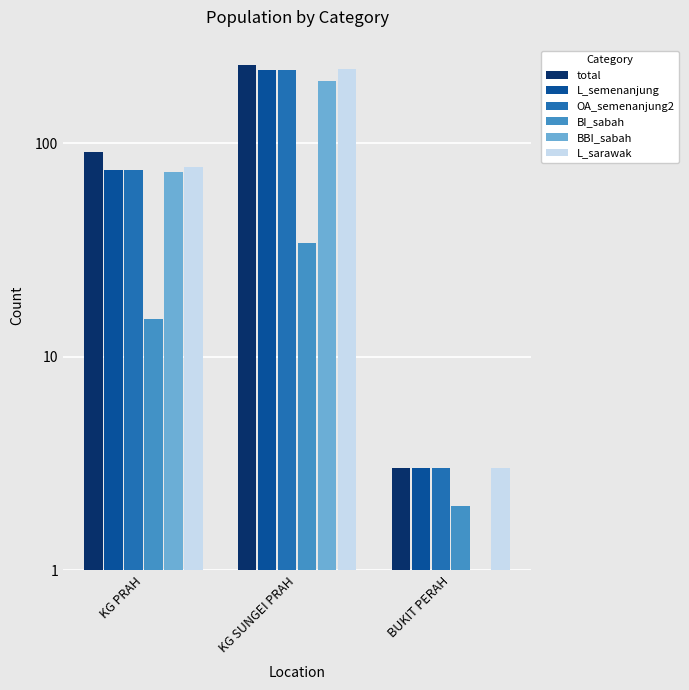

What value does the BBI_sabah series have at KG SUNGEI PRAH, to the nearest 5?

195